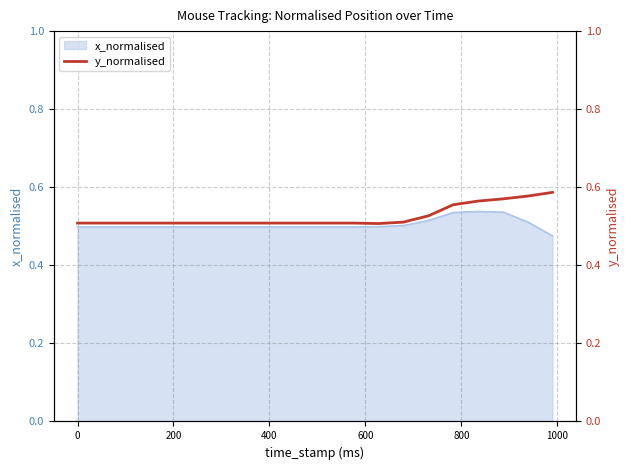

The value at 14 is 0.8. True or false?

False